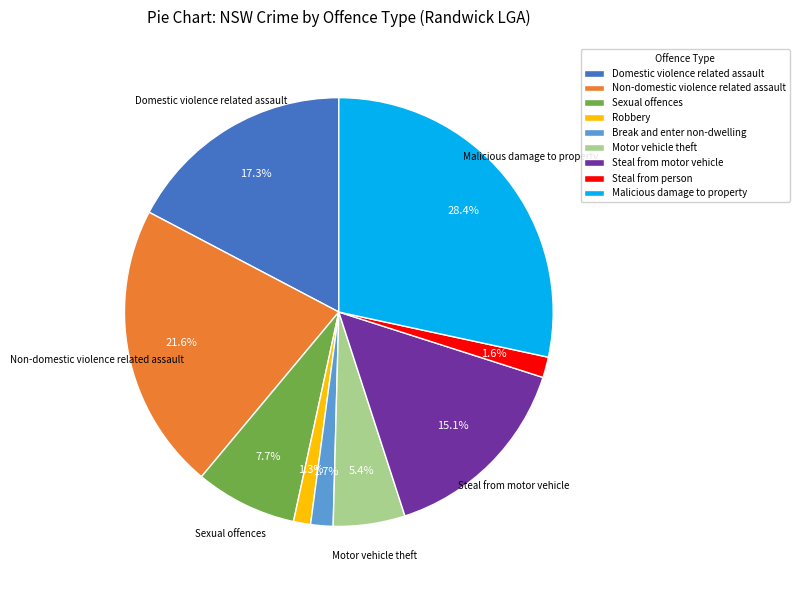

To the nearest percent, what percentage of the pie is Malicious damage to property?

28%